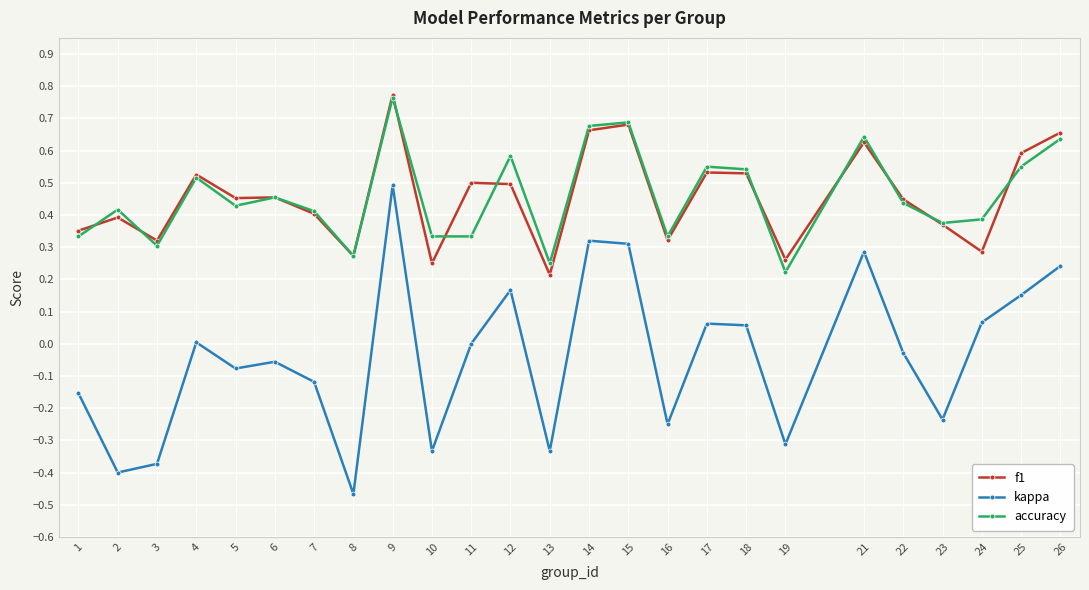

Which series has the widest spread of values?

kappa